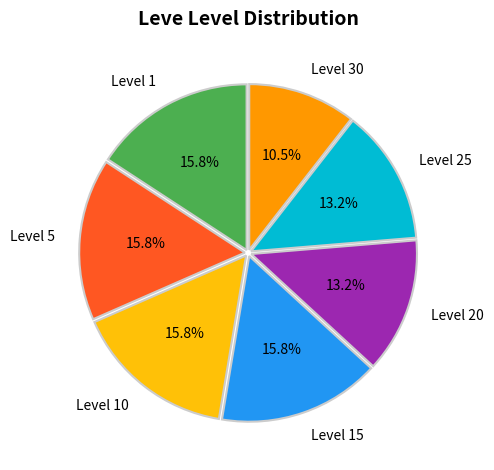

Is there any slice that represents more than half of the pie?

No